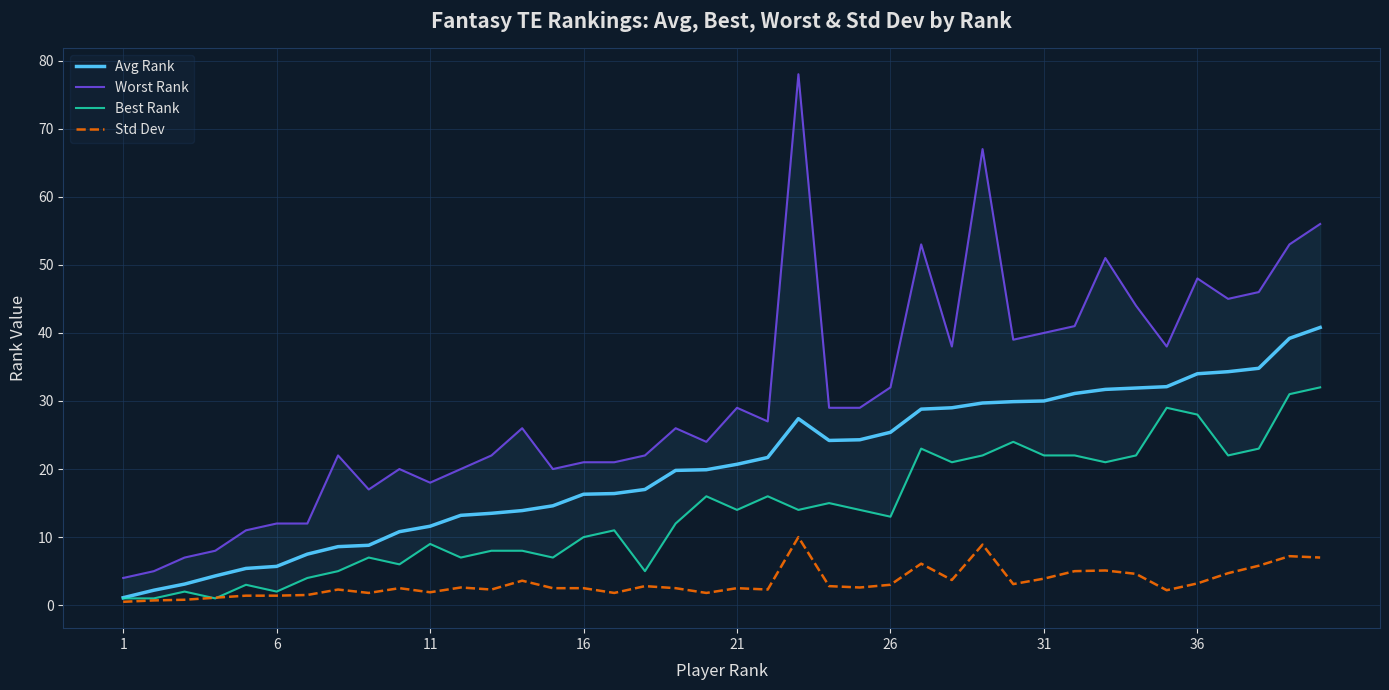

The Avg Rank series shows 12.1 at 26. True or false?

False